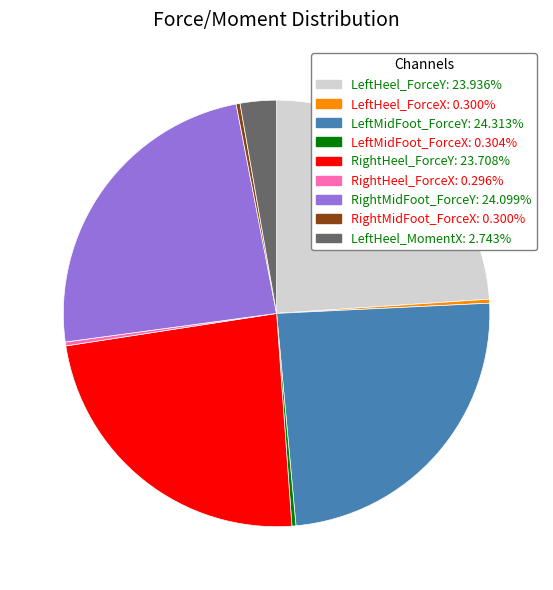

Do RightMidFoot_ForceY and RightHeel_ForceX together represent more than half of the pie?

No